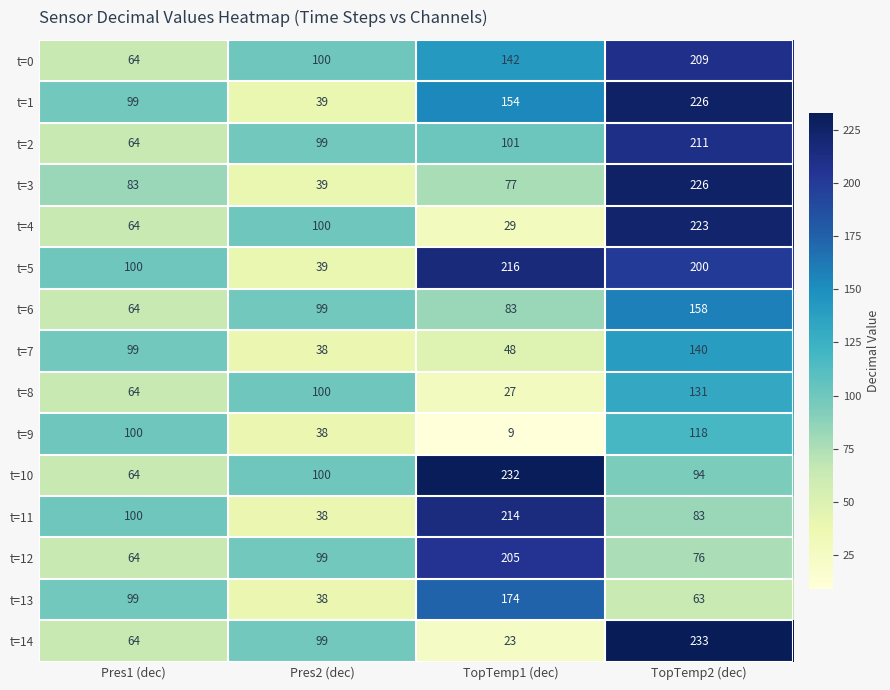

At TopTemp1 (dec), list the series in order from smallest to largest.

t=9, t=14, t=8, t=4, t=7, t=3, t=6, t=2, t=0, t=1, t=13, t=12, t=11, t=5, t=10